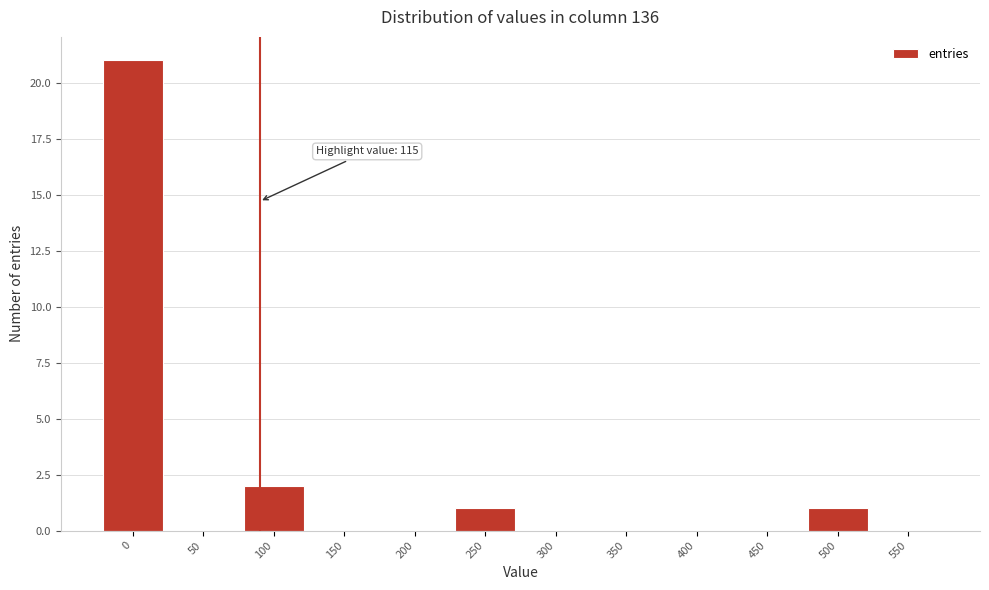

Reading left to right, transcribe all the data shown in this chart.

0=21	50=0	100=2	150=0	200=0	250=1	300=0	350=0	400=0	450=0	500=1	550=0